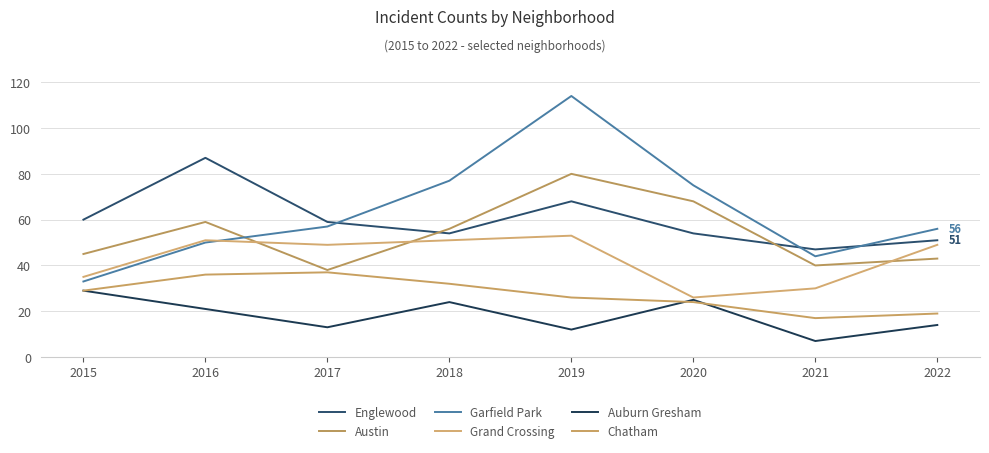

True or false: Garfield Park has a value of 33 at 2015.

True